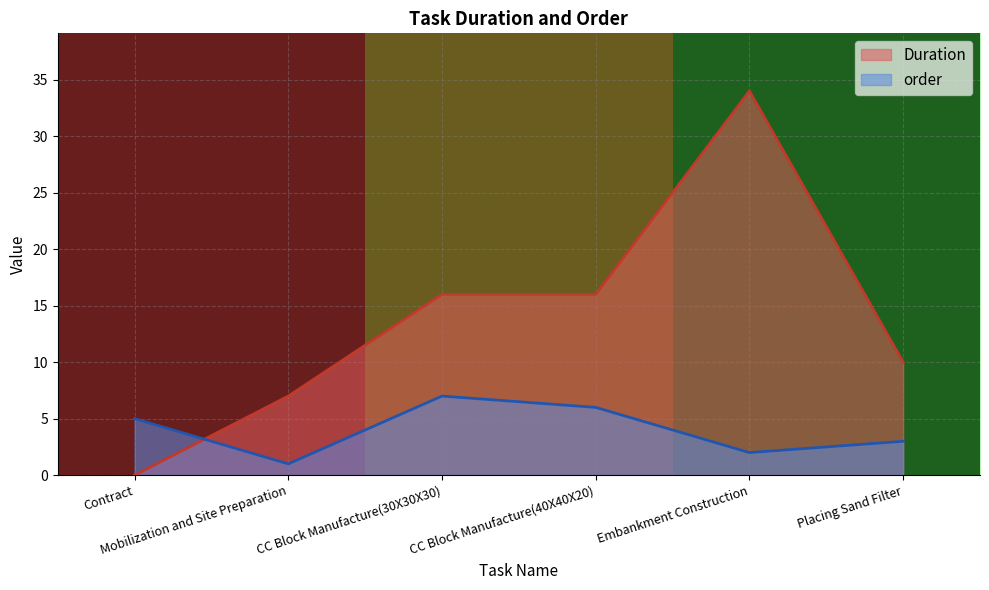

True or false: order has a value of 7 at CC Block Manufacture(30X30X30).

True